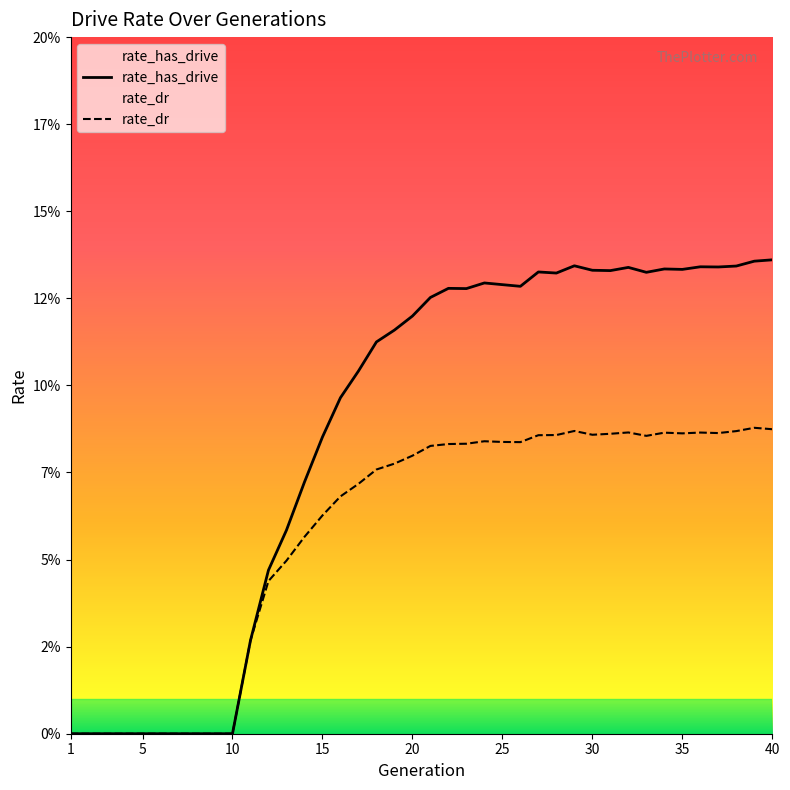

Between 25 and 32, which series saw the biggest shift?

rate_has_drive